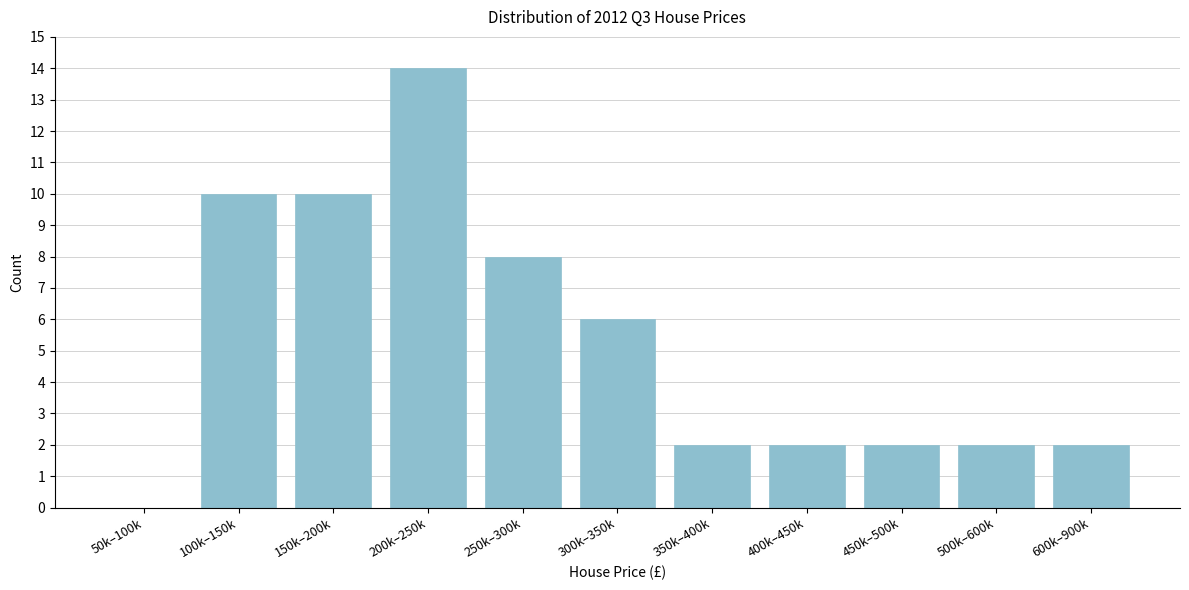

Reading left to right, what are all the values shown in this chart?

50k–100k=0	100k–150k=10	150k–200k=10	200k–250k=14	250k–300k=8	300k–350k=6	350k–400k=2	400k–450k=2	450k–500k=2	500k–600k=2	600k–900k=2